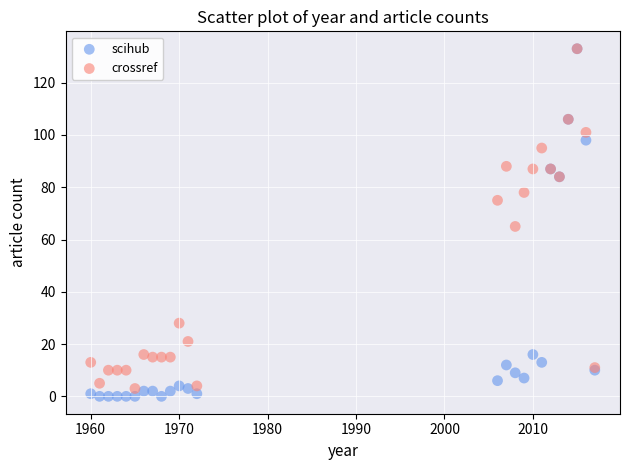

In the crossref series, what Y value is closest to 68?

65